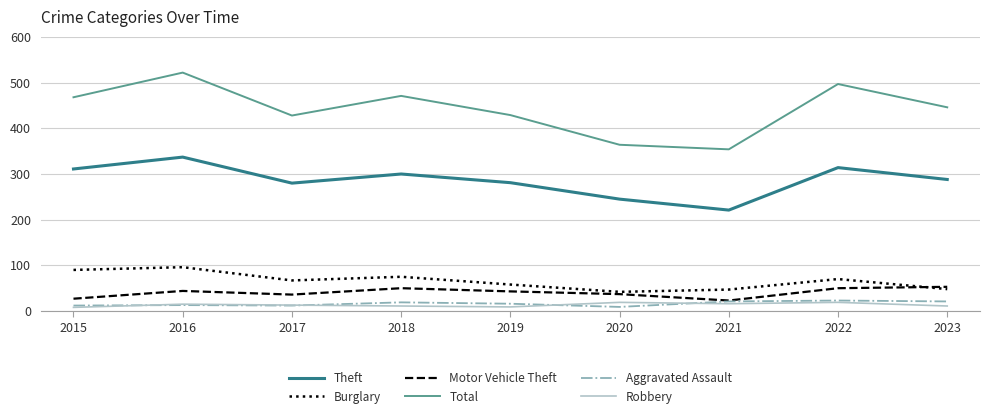

The Motor Vehicle Theft series shows 70 at 2016. True or false?

False